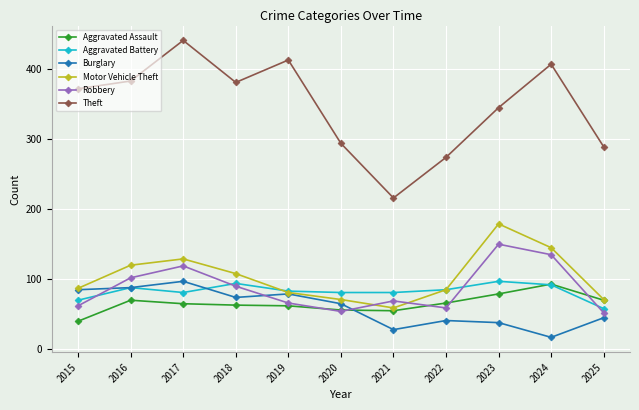

What is the value of the Robbery point at the 10th from the left?

135